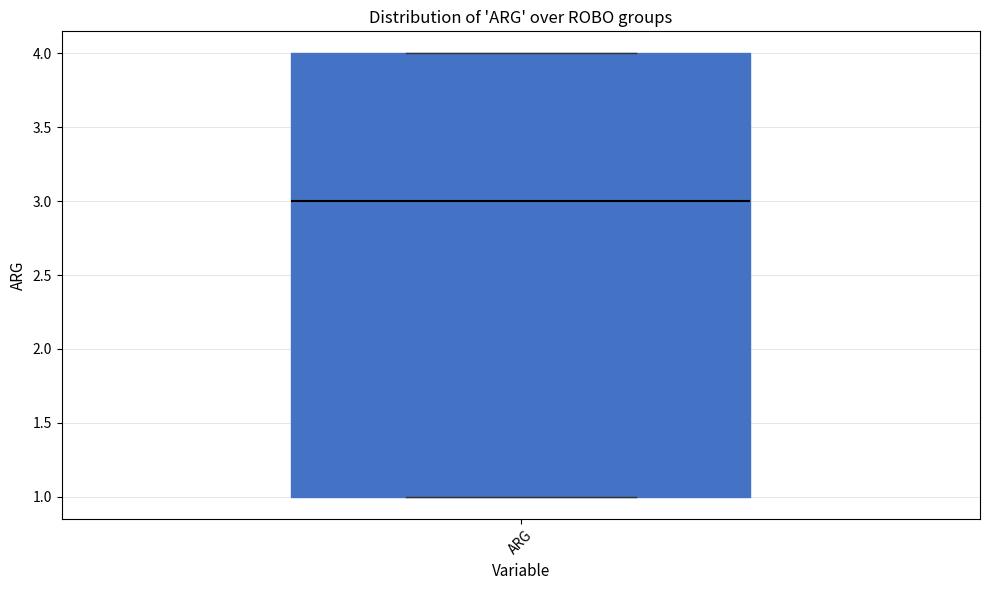

Read this box plot against the y-axis: the position of the median line, the range covered by the box, and the ends of both whiskers. The values are not printed on the chart, so give them approximately, as read against the axis.

median 3, box 1 to 4, whiskers 1 to 4